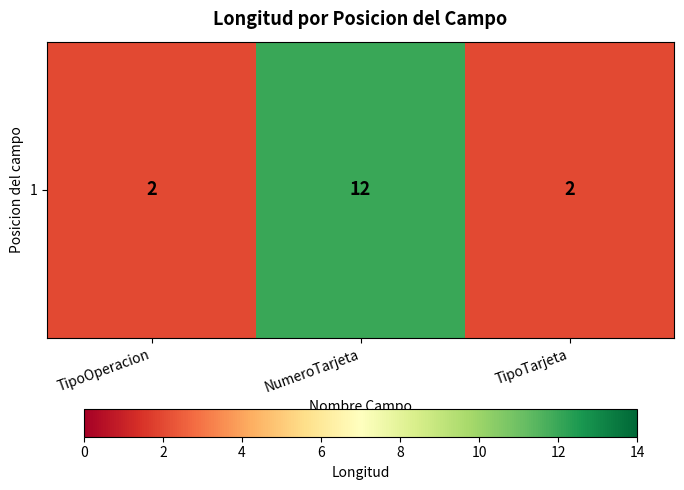

True or false: the data shows 12 at NumeroTarjeta.

True